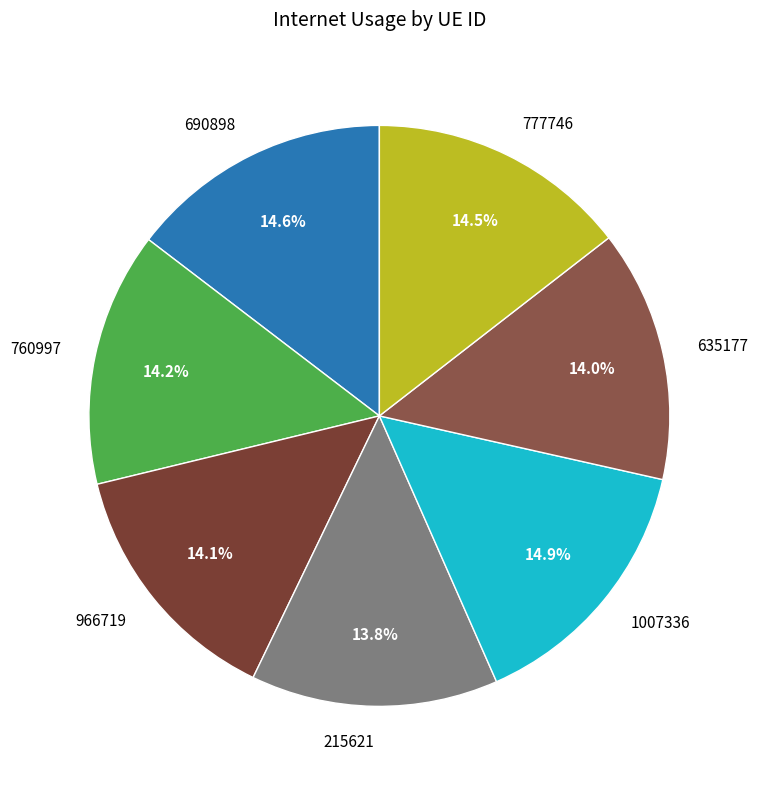

Combined, what portion of the pie is 966719 and 690898?

28.7%